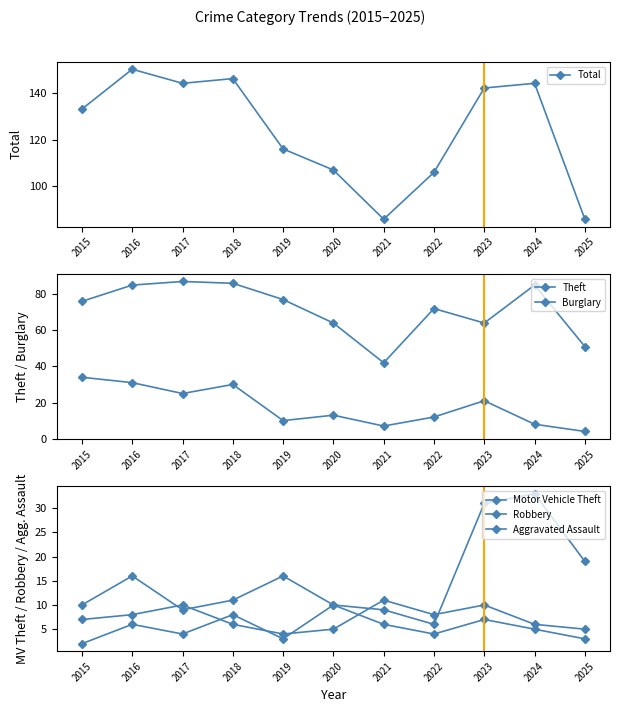

Does the chart have visible grid lines?

No